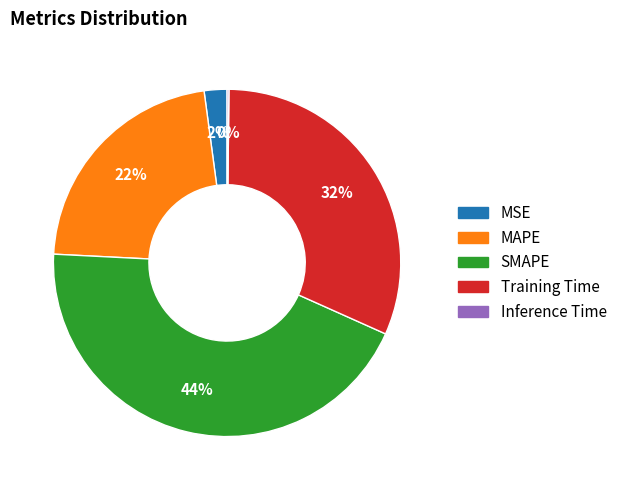

The Training Time slice represents 17% of the pie. True or false?

False